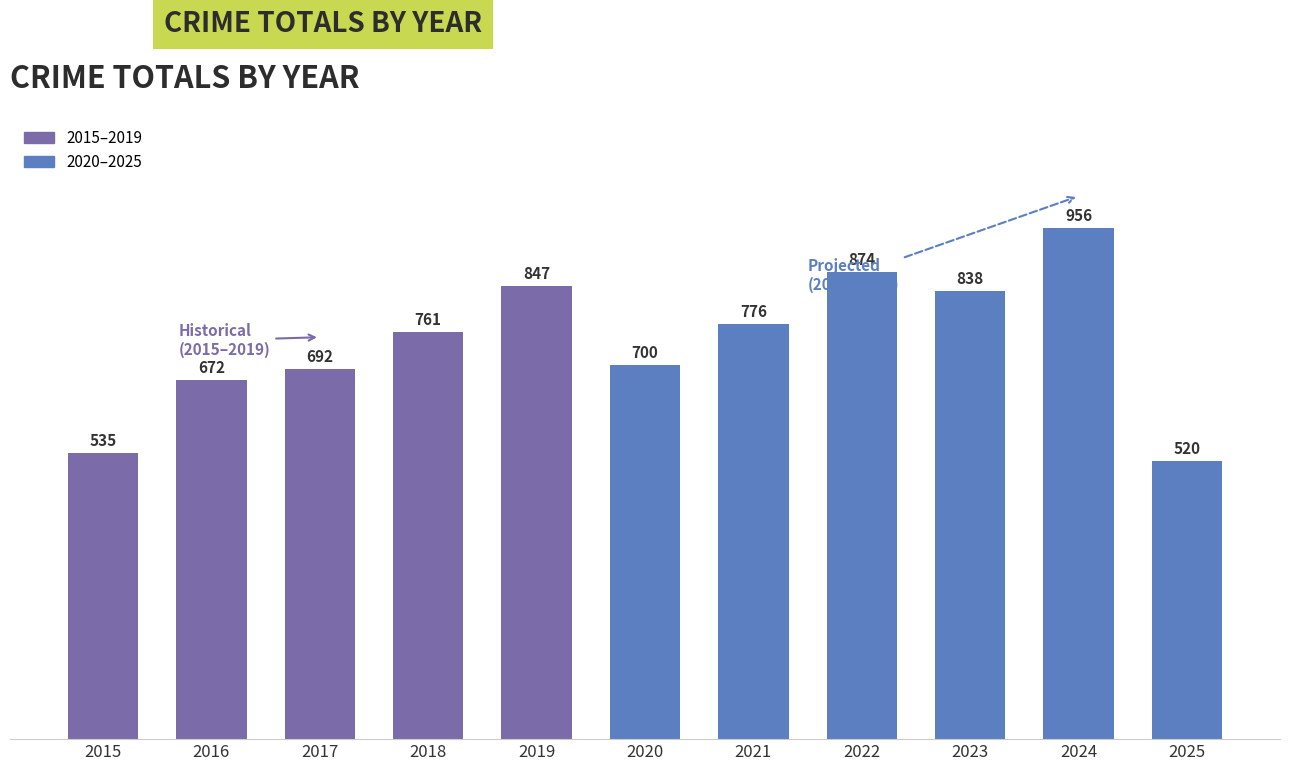

How many data points does each series have?

11